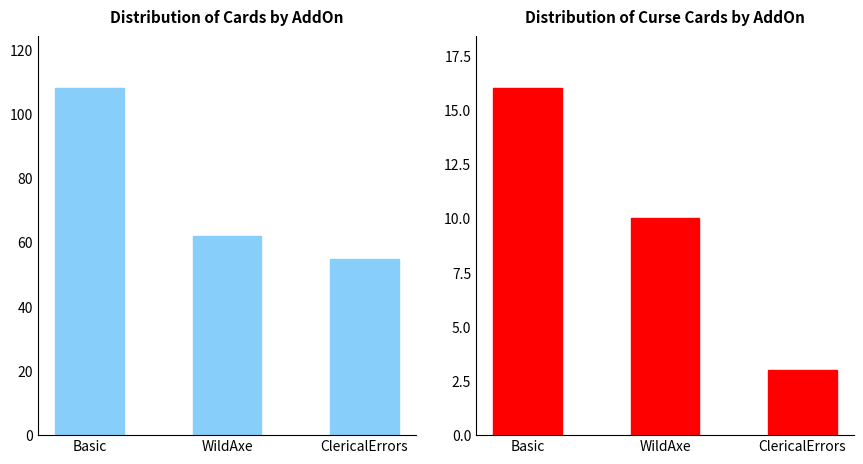

At which category is the sum across all series the highest?

Basic